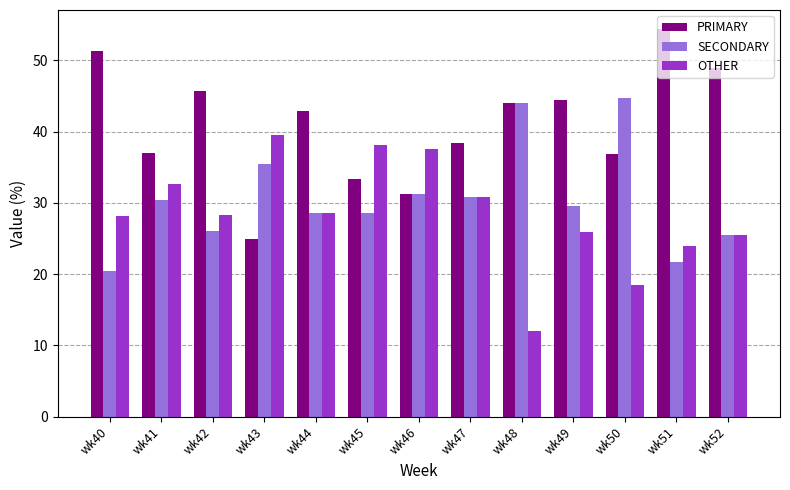

What is the greatest value displayed?

54.3